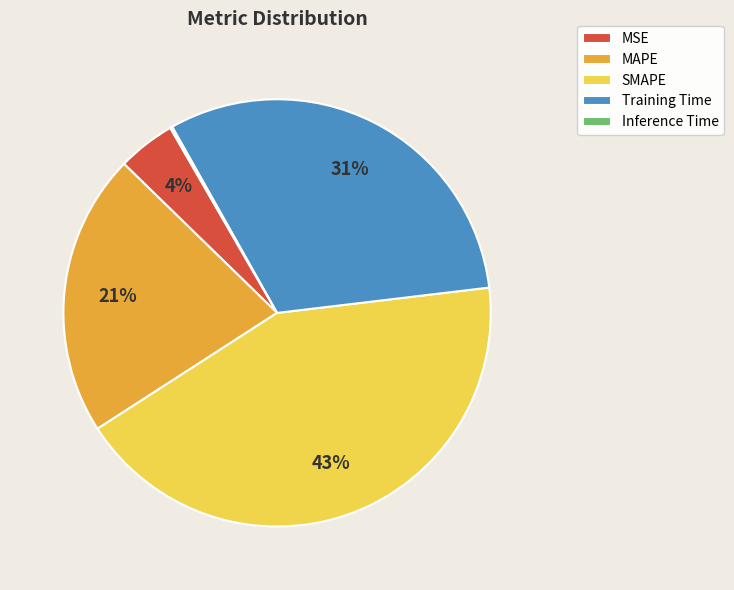

Does MAPE represent more than half of the total?

No